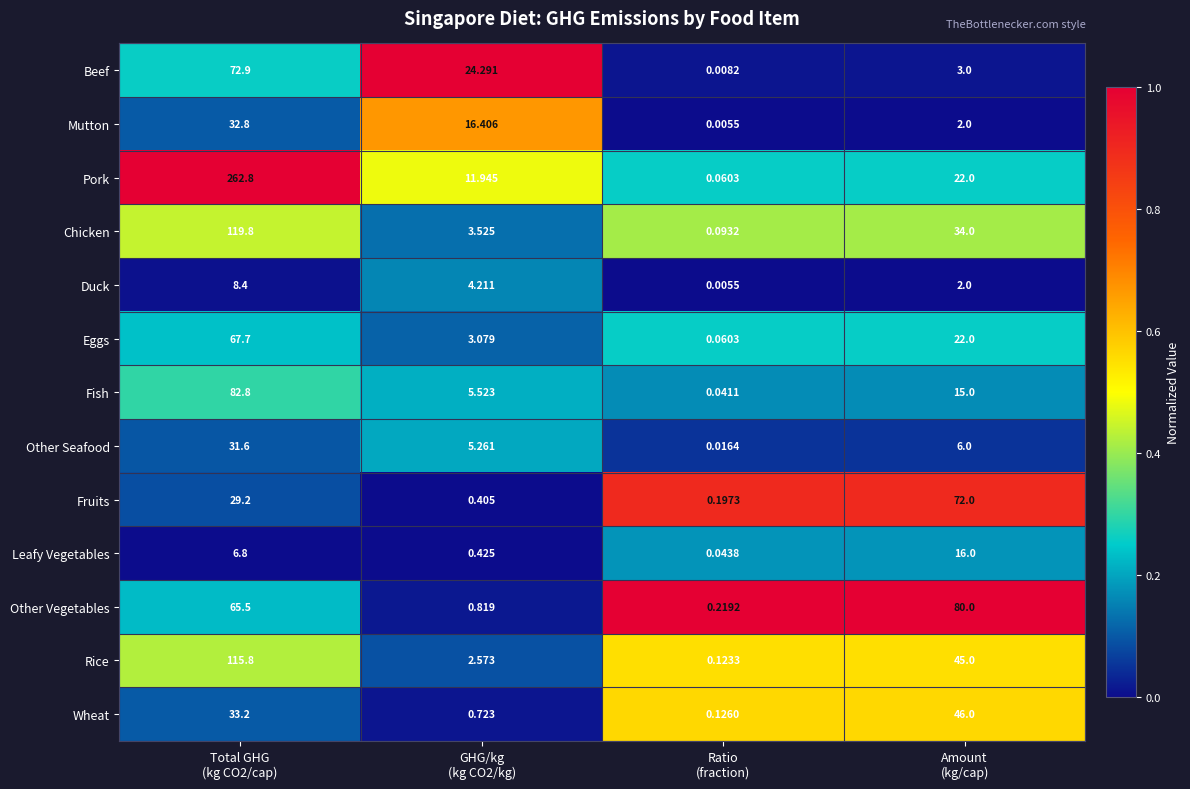

Rank the series by their maximum value, from highest to lowest.

Pork, Chicken, Rice, Fish, Other Vegetables, Beef, Fruits, Eggs, Wheat, Mutton, Other Seafood, Leafy Vegetables, Duck